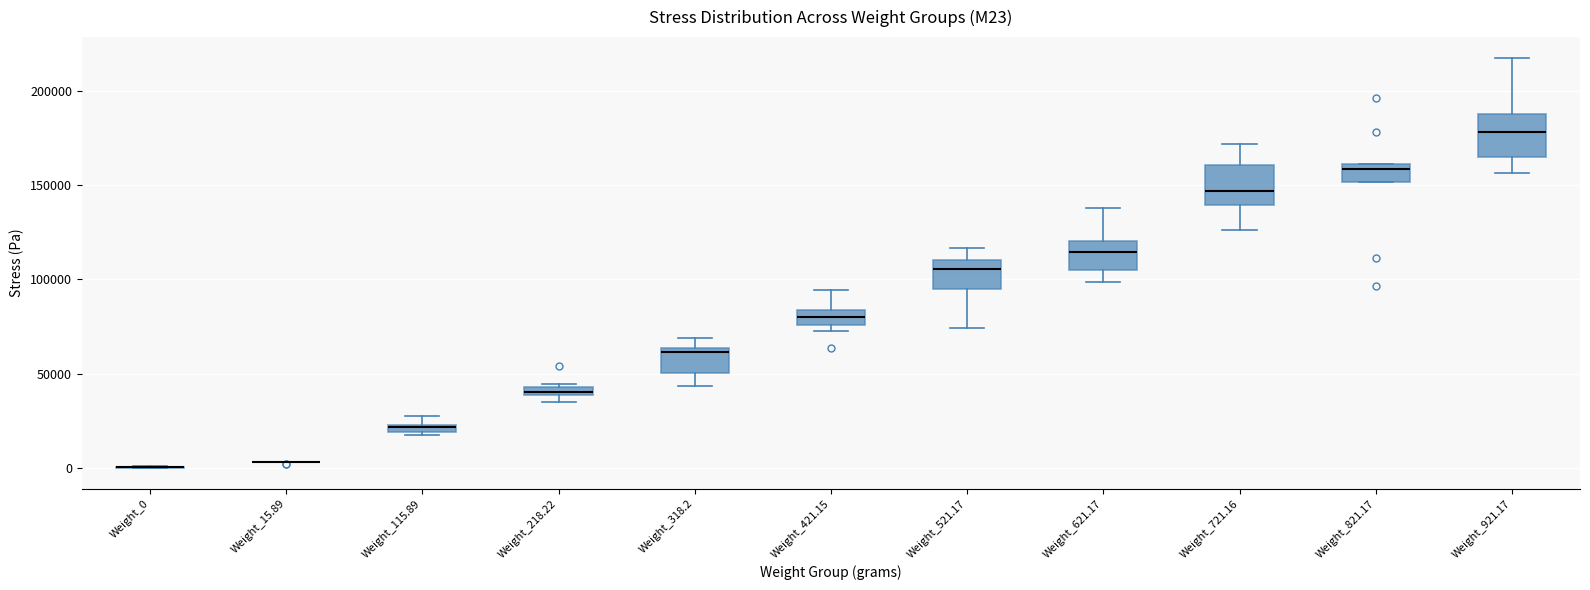

Where is the upper edge of the box for Weight_821.17 on the y-axis? The values are not printed on the chart, so give them approximately, as read against the axis.

160000